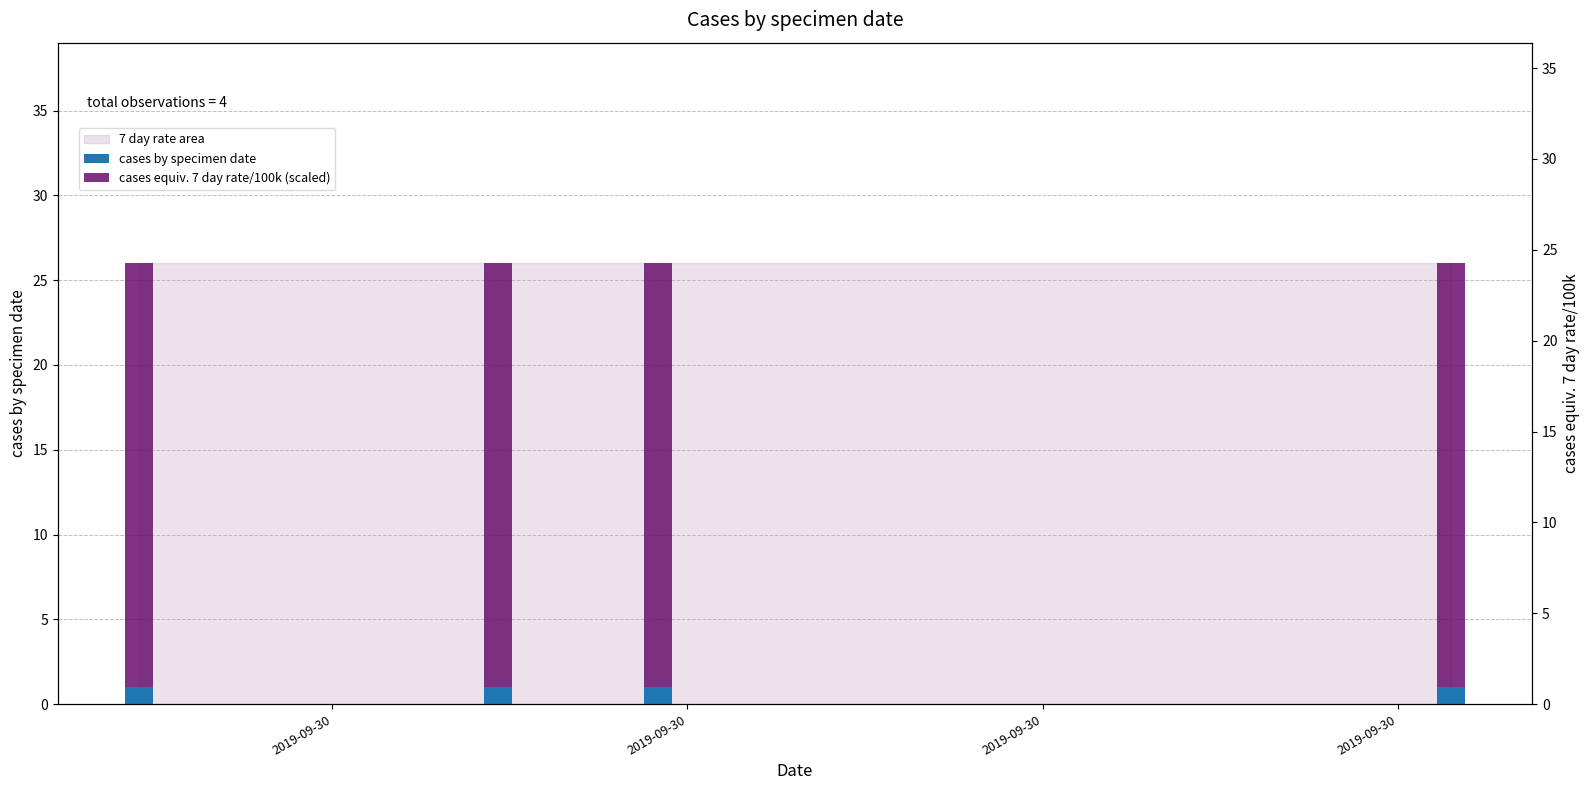

Between 2019-09-30 and 2019-09-30, which series saw the biggest shift?

cases by specimen date